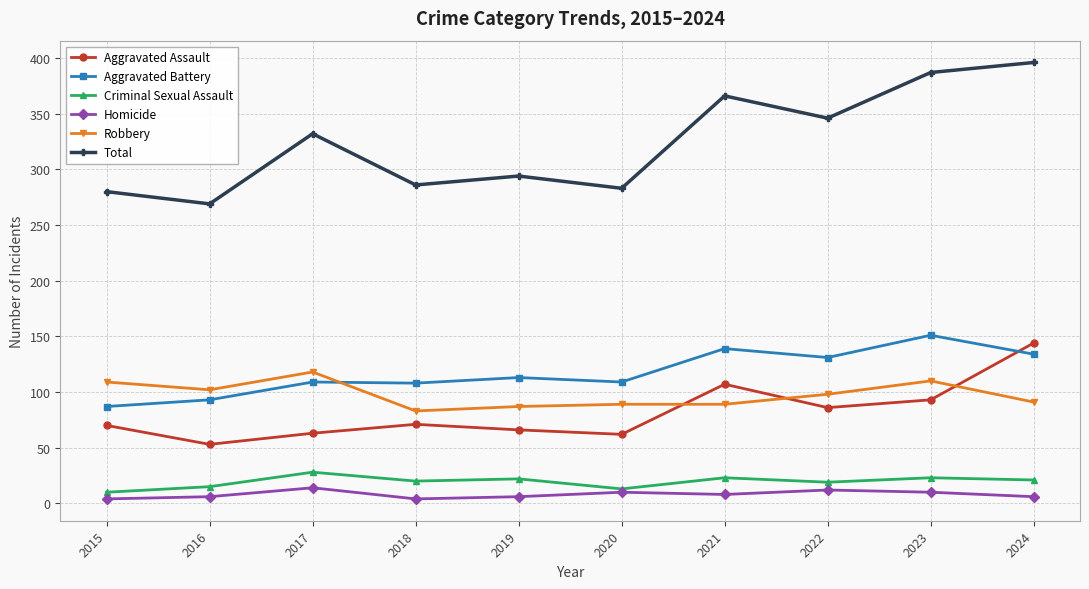

What is the value of the Criminal Sexual Assault point at the 7th from the left?

23